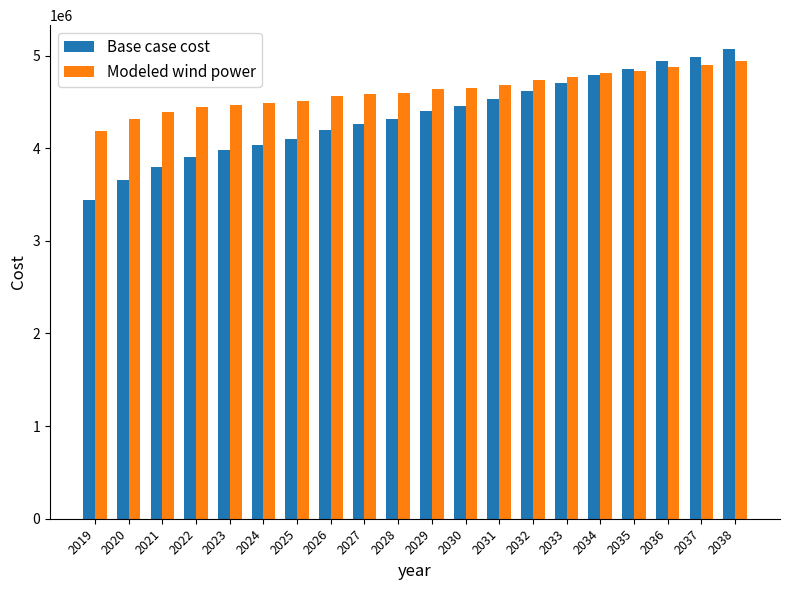

Rank the series by their average value, from lowest to highest.

Base case cost, Modeled wind power